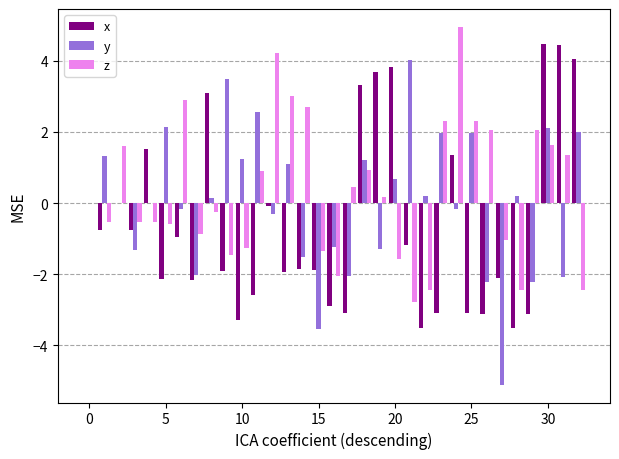

How many distinct data groups are displayed?

3